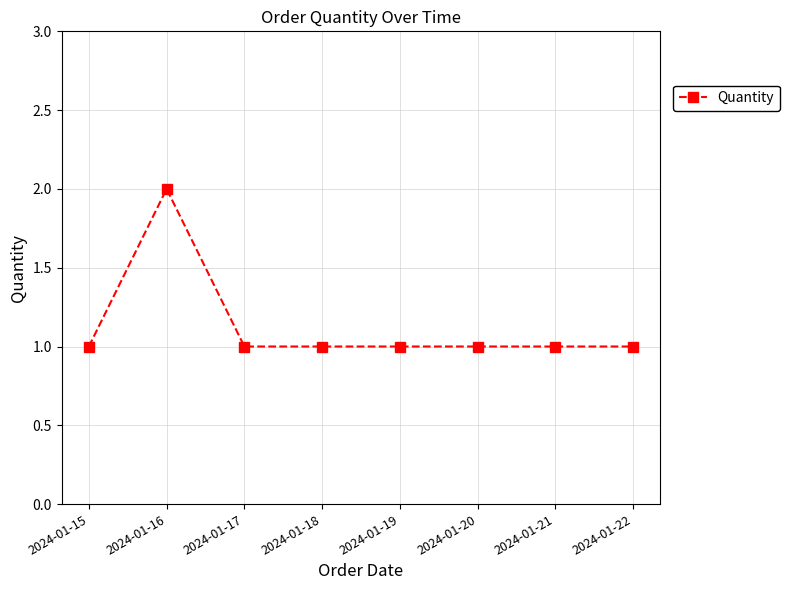

What is the value of the 4th point from the left?

1